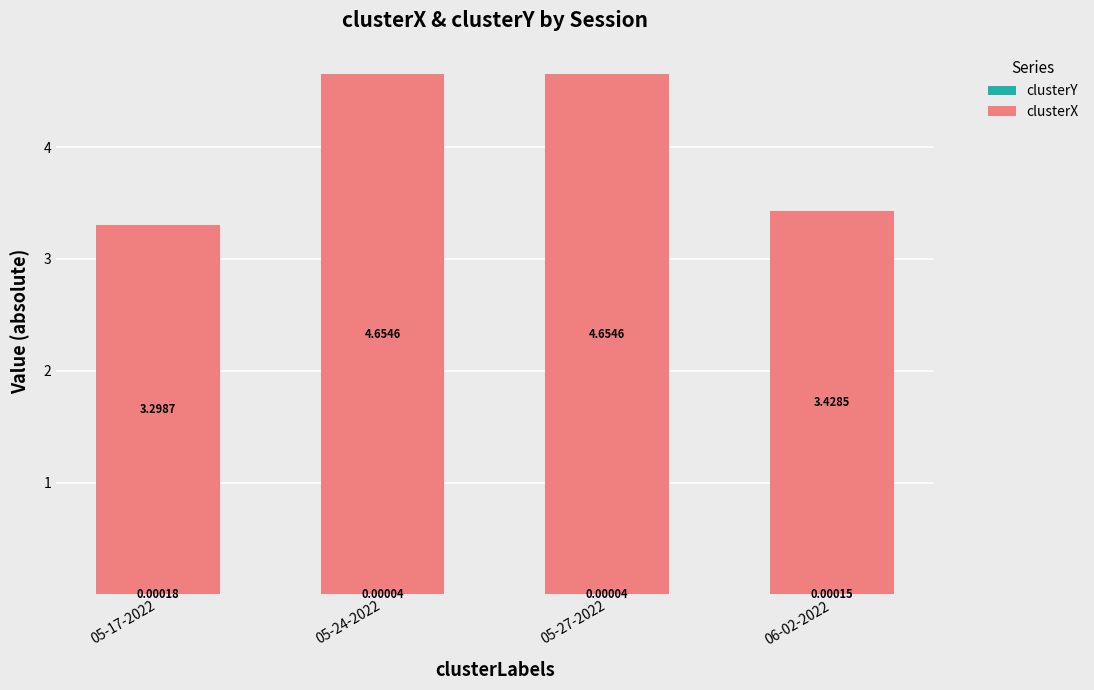

Count the number of categories in the chart.

4